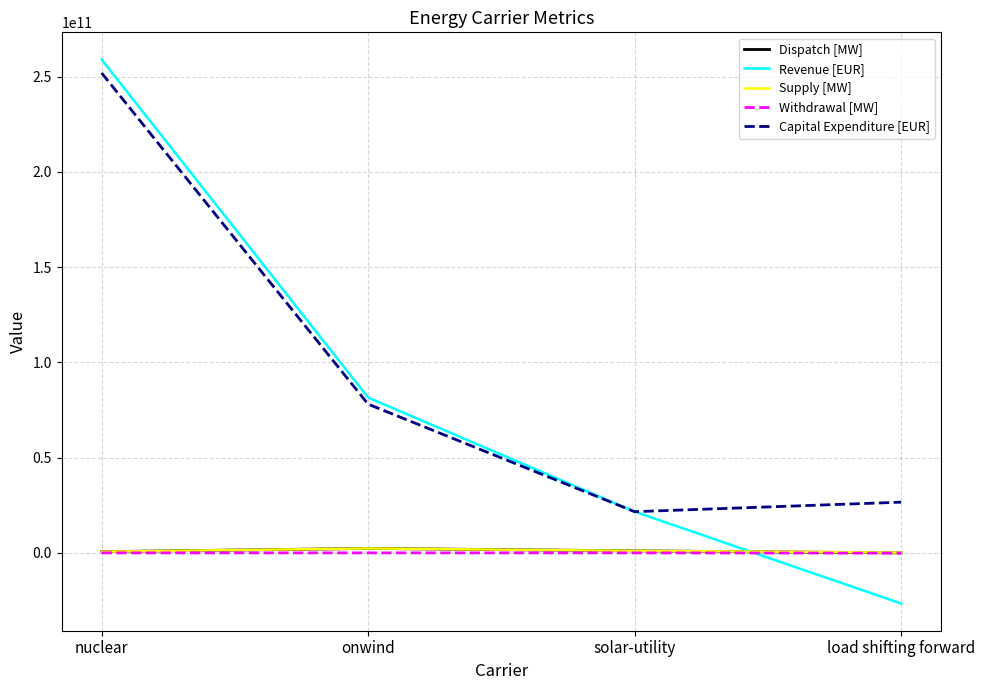

True or false: Dispatch [MW] and Capital Expenditure [EUR] cross at least once.

False